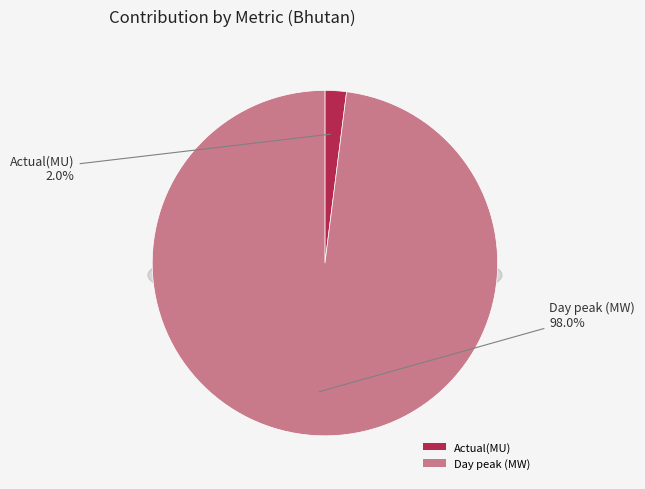

Rank the categories by value from lowest to highest.

Actual(MU), Day peak (MW)